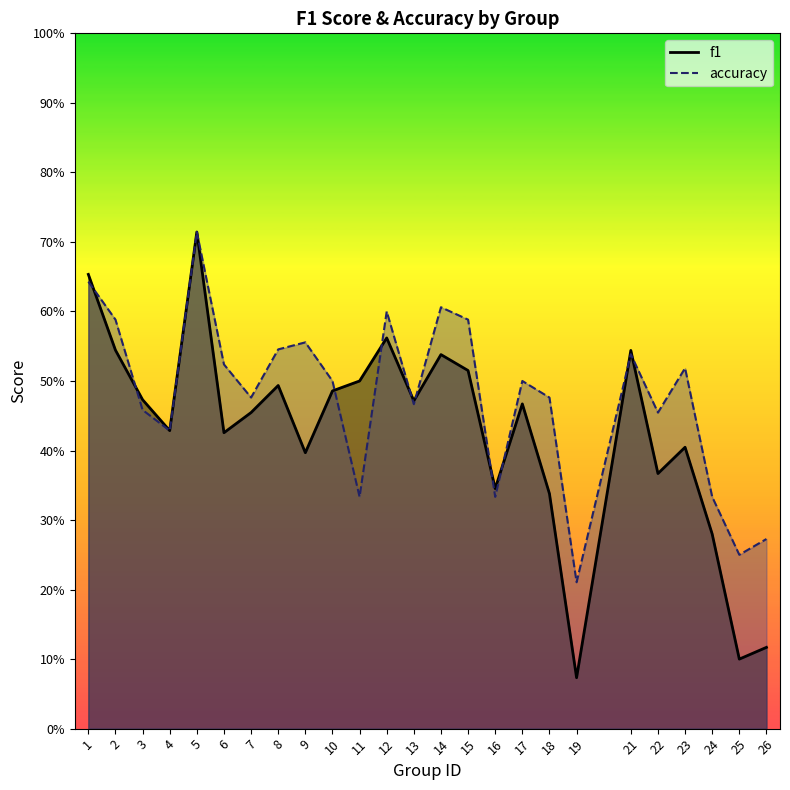

Reading left to right, extract all data points from this chart.

f1: 1=0.7	2=0.5	3=0.5	4=0.4	5=0.7	6=0.4	7=0.5	8=0.5	9=0.4	10=0.5	11=0.5	12=0.6	13=0.5	14=0.5	15=0.5	16=0.3	17=0.5	18=0.3	19=0.1	21=0.5	22=0.4	23=0.4	24=0.3	25=0.1	26=0.1
accuracy: 1=0.6	2=0.6	3=0.5	4=0.4	5=0.7	6=0.5	7=0.5	8=0.5	9=0.6	10=0.5	11=0.3	12=0.6	13=0.5	14=0.6	15=0.6	16=0.3	17=0.5	18=0.5	19=0.2	21=0.5	22=0.5	23=0.5	24=0.3	25=0.2	26=0.3